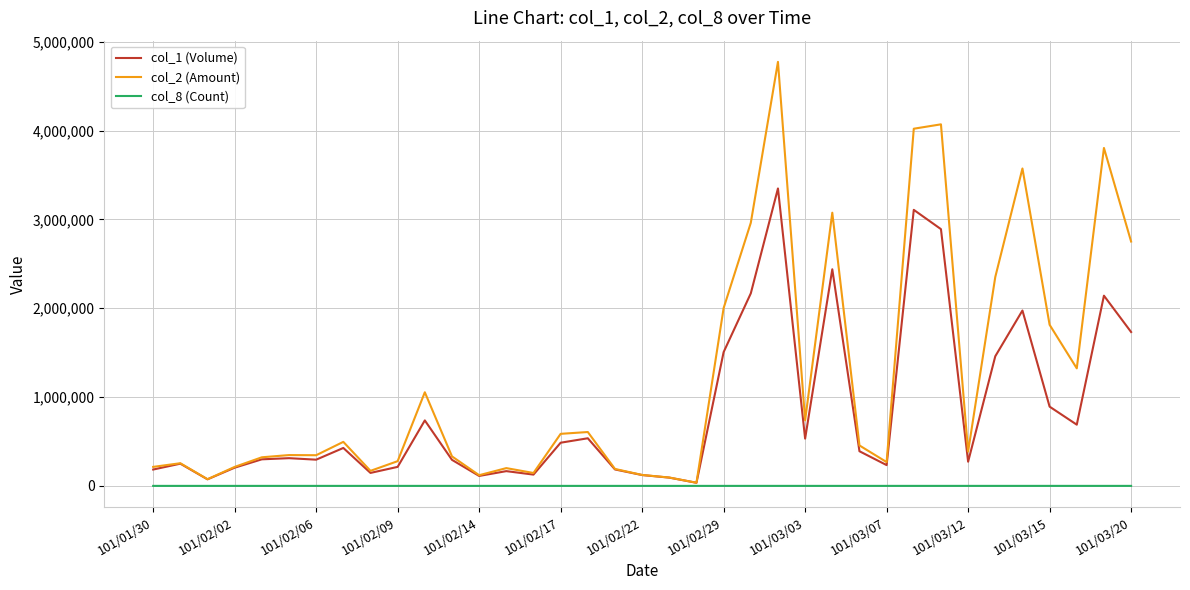

Which series has the widest spread of values?

col_2 (Amount)